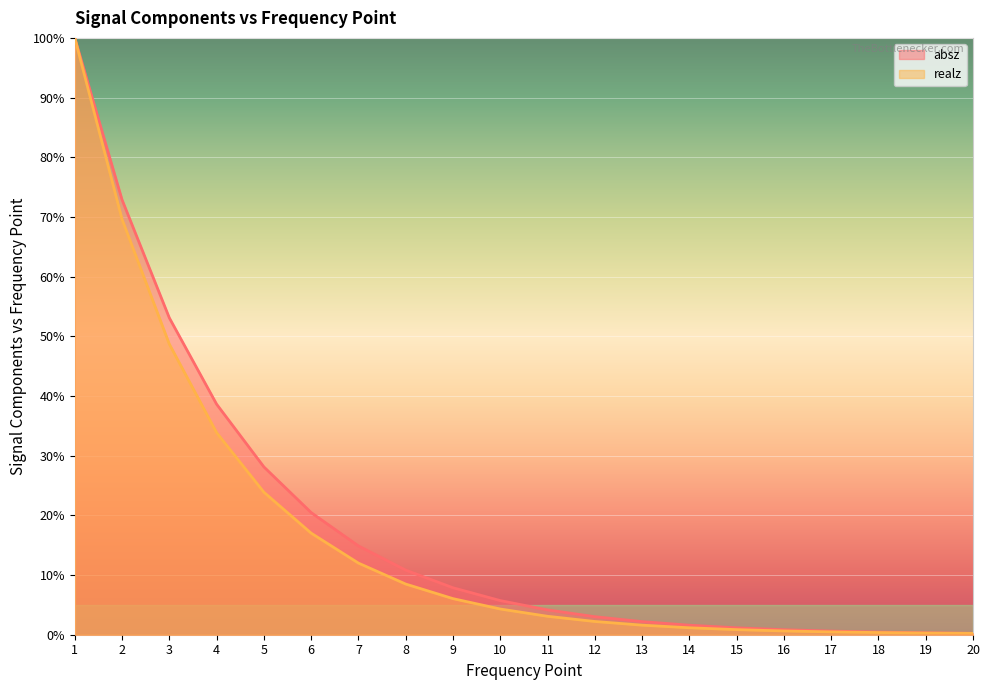

How many lines are shown in the chart?

2